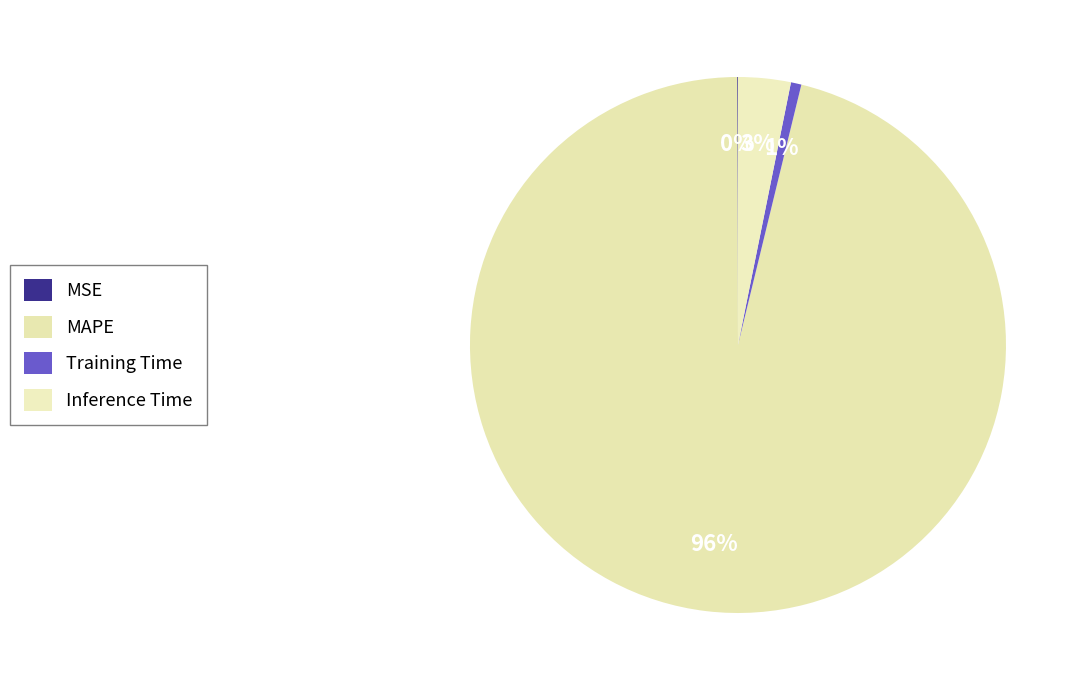

Does MAPE account for over 50% of the chart?

Yes